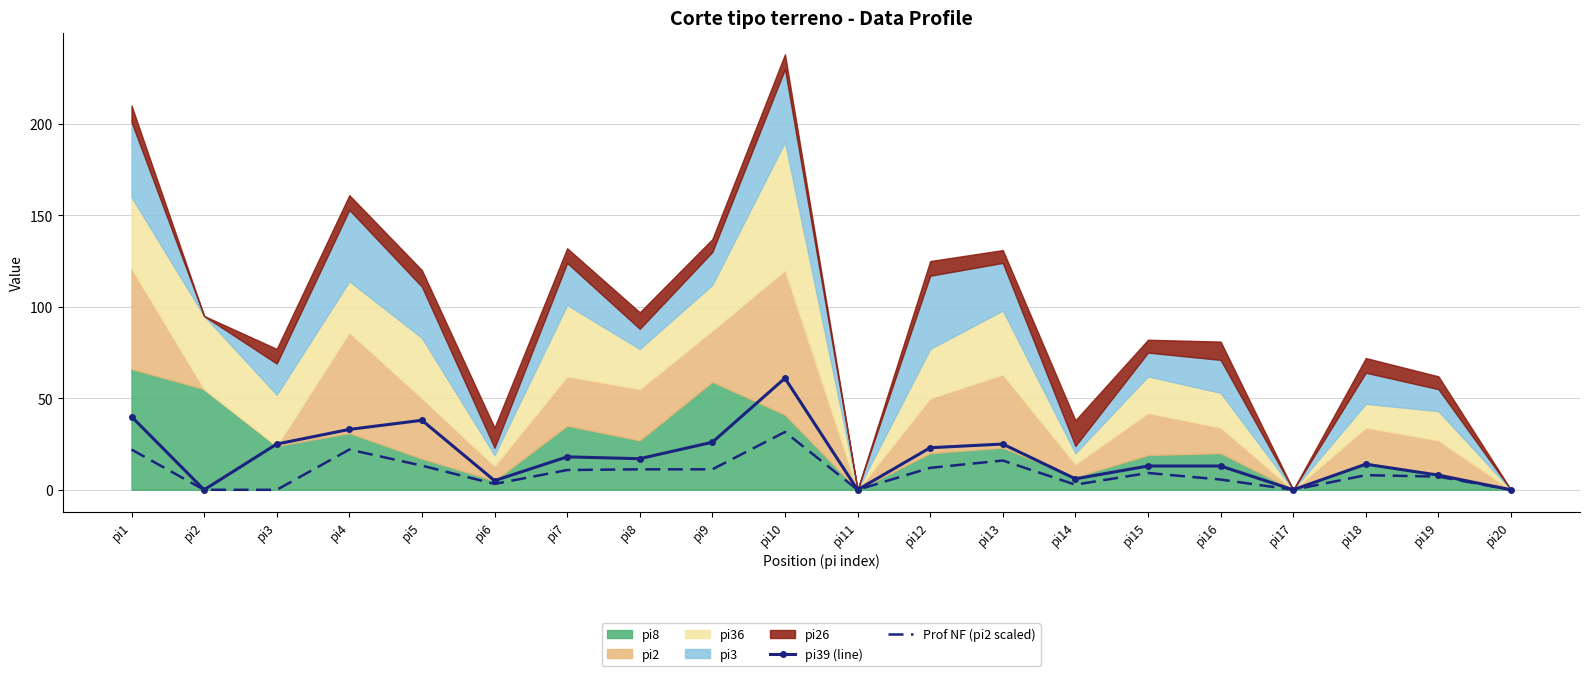

What is the sum of all pi39 values?

365.0